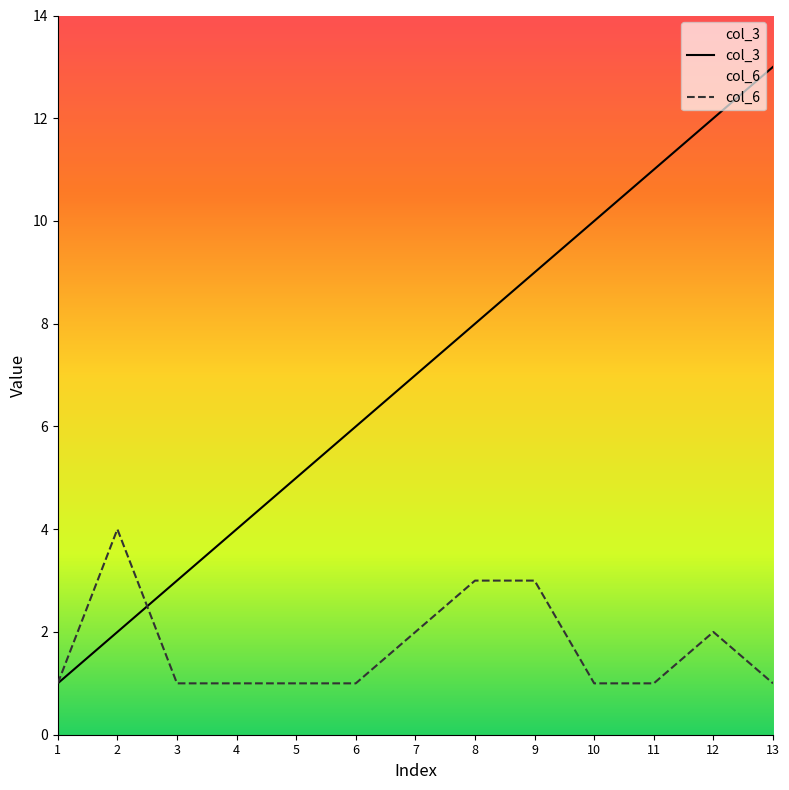

How many data points in col_6 are above 1?

5